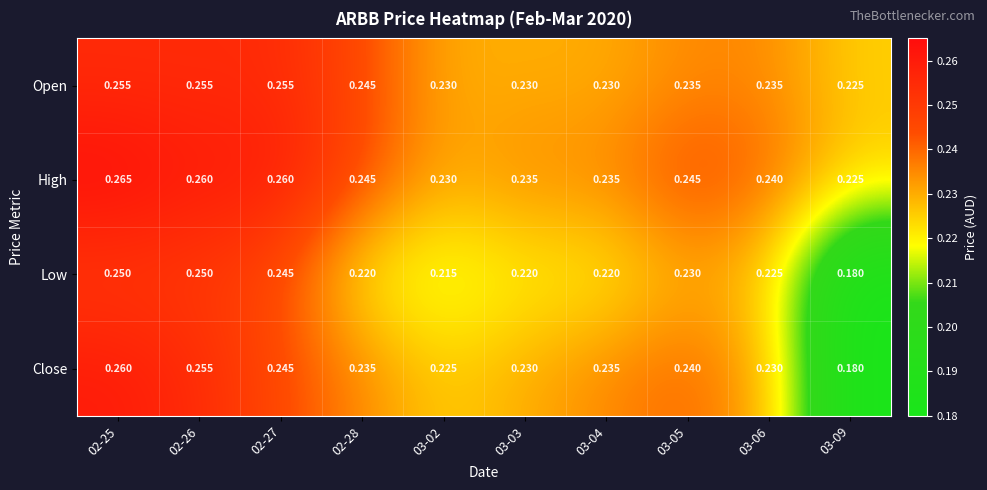

Which series changed the most between 02-28 and 03-06?

Open